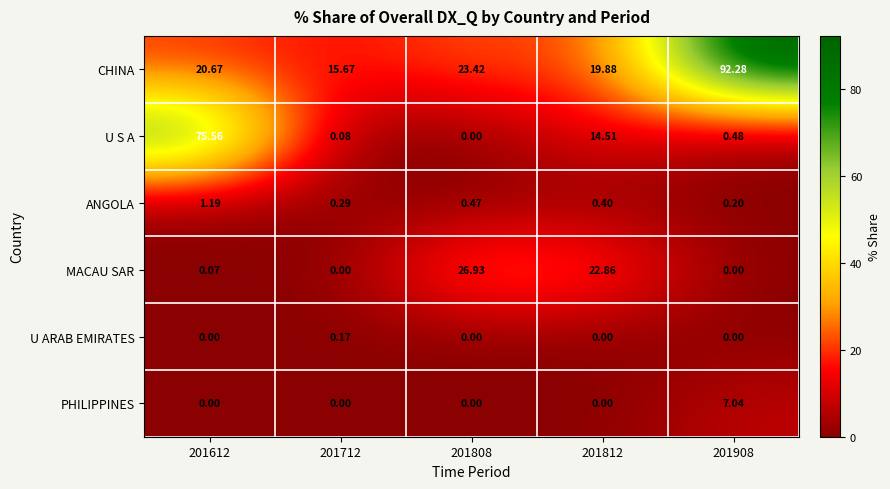

How many series are shown in this chart?

6